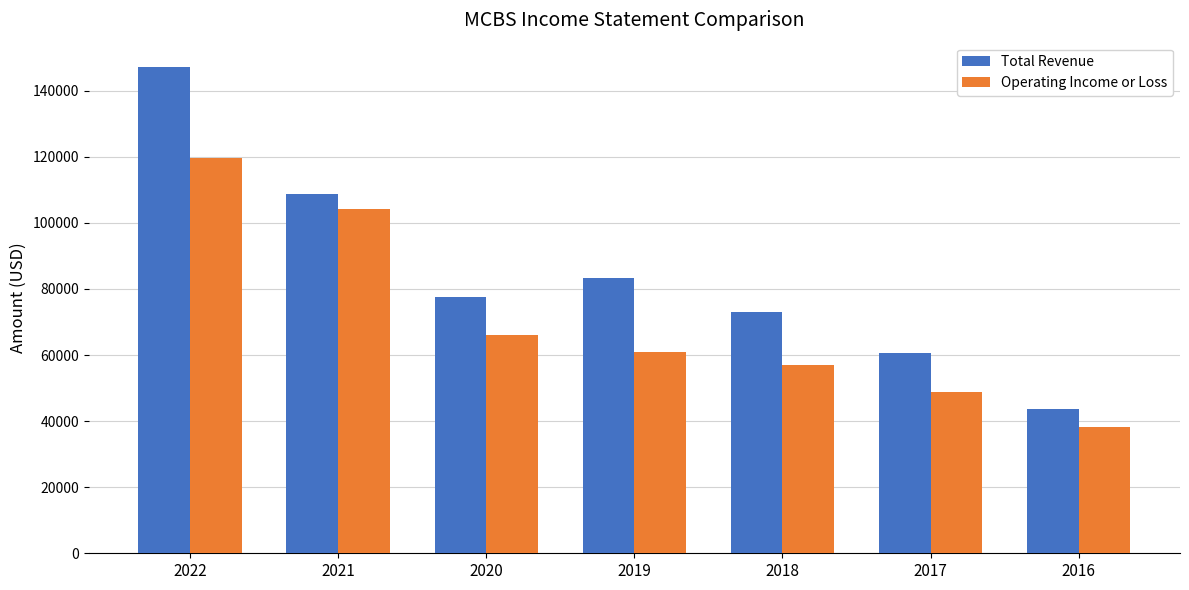

What is the smallest value displayed?

38300